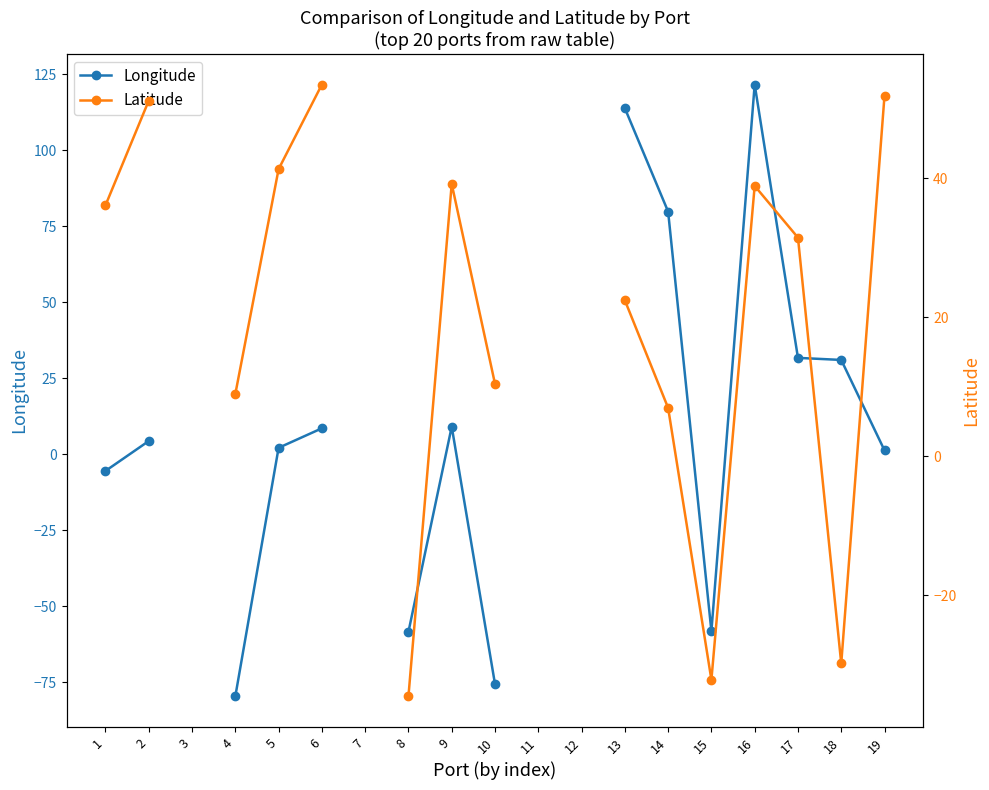

Read the Latitude value at 5.

41.4